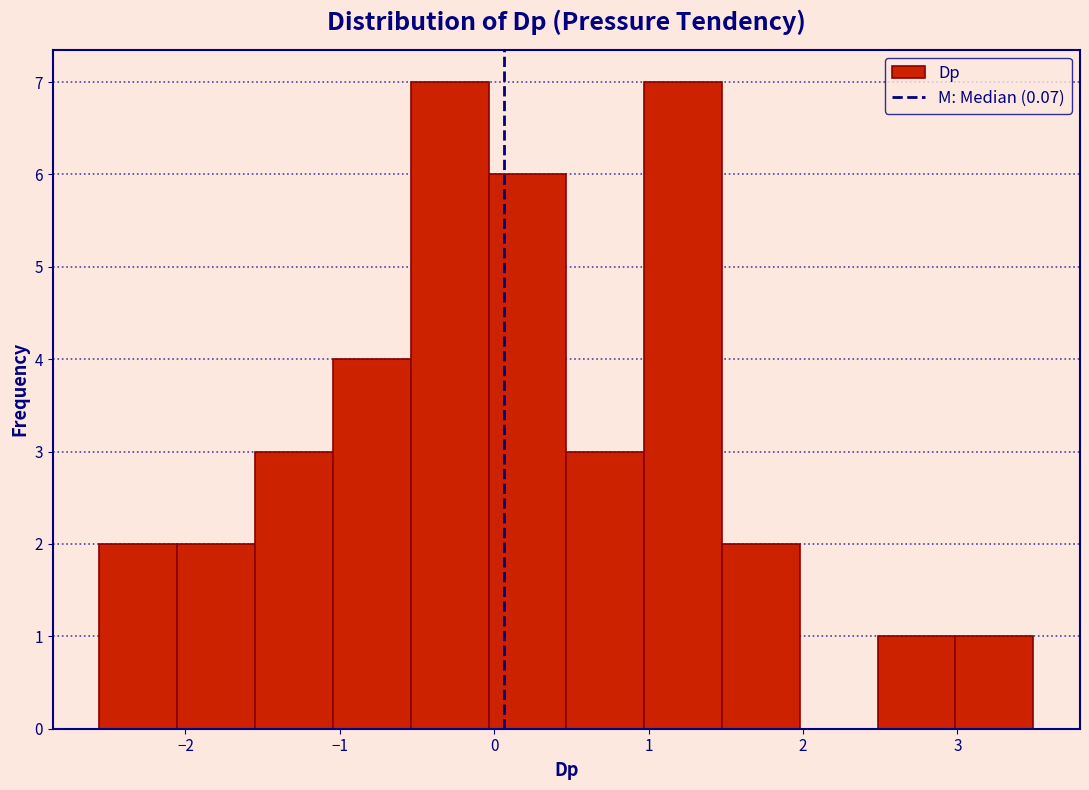

What is the height of the bar covering 3.0 to 3.5 on the x-axis? Neither the bar edges nor the heights are printed on the chart, so give them approximately, as read against the axes.

1